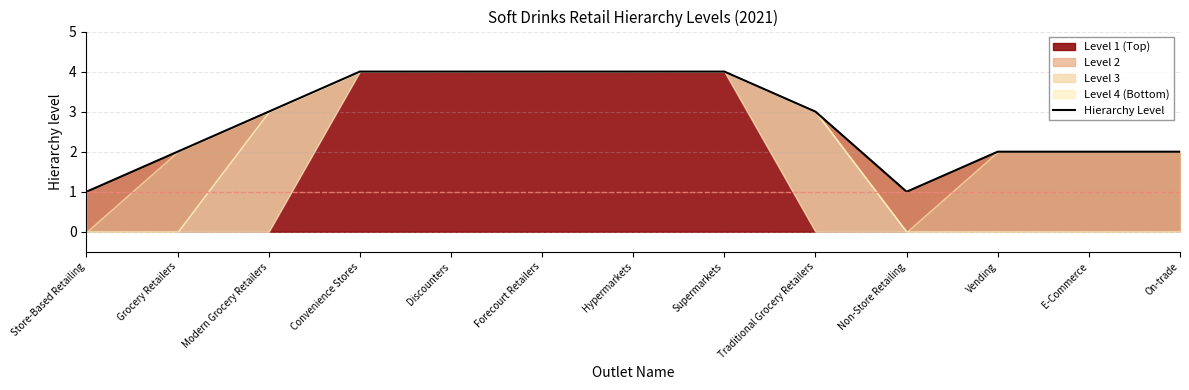

Rank the categories by value from highest to lowest.

Convenience Stores, Discounters, Forecourt Retailers, Hypermarkets, Supermarkets, Modern Grocery Retailers, Traditional Grocery Retailers, Grocery Retailers, Vending, E-Commerce, On-trade, Store-Based Retailing, Non-Store Retailing